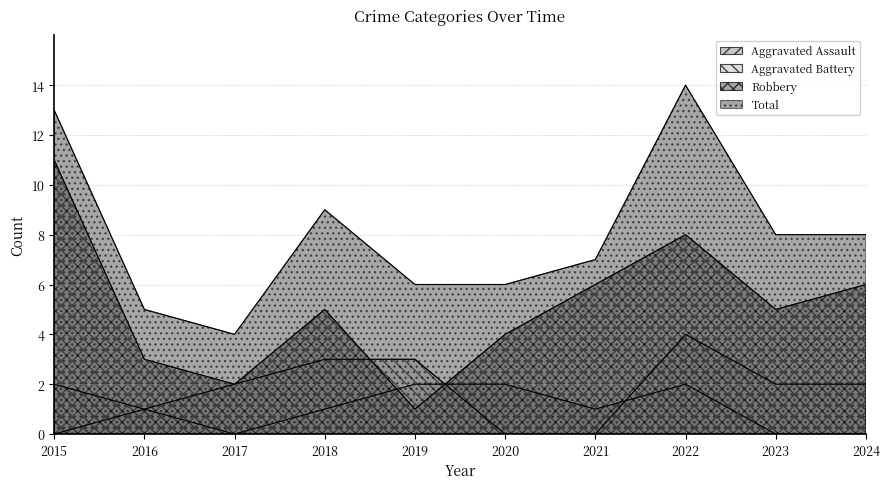

What is the difference between the Aggravated Battery values at 2015 and 2021?

2